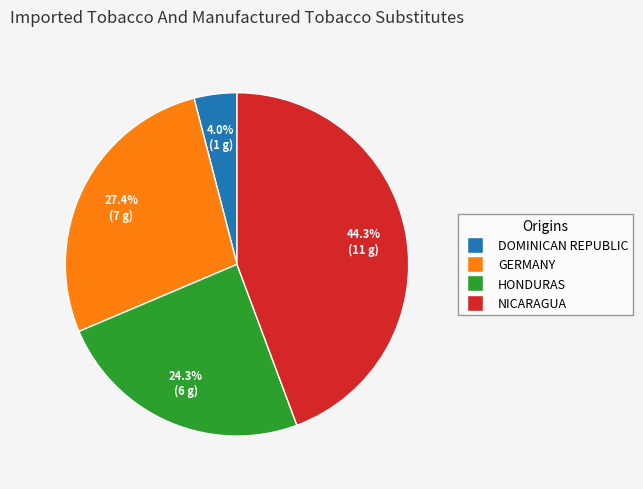

Is there any slice that represents more than half of the pie?

No